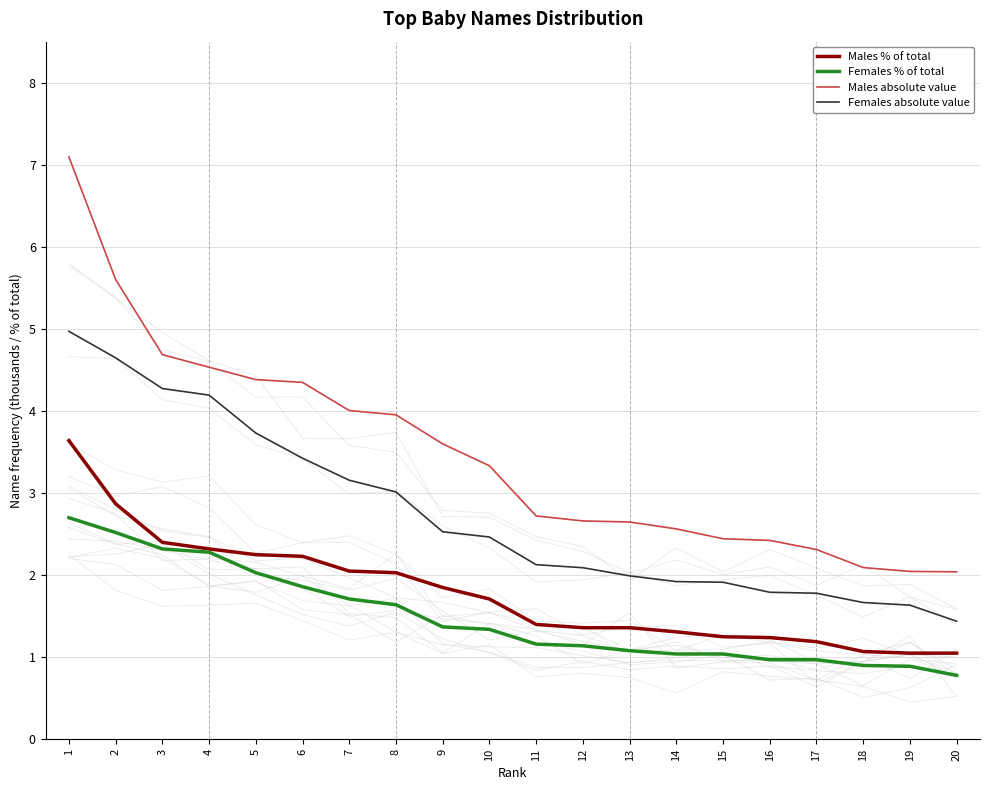

What is the approximate value of Males % of total at 10?

1.7